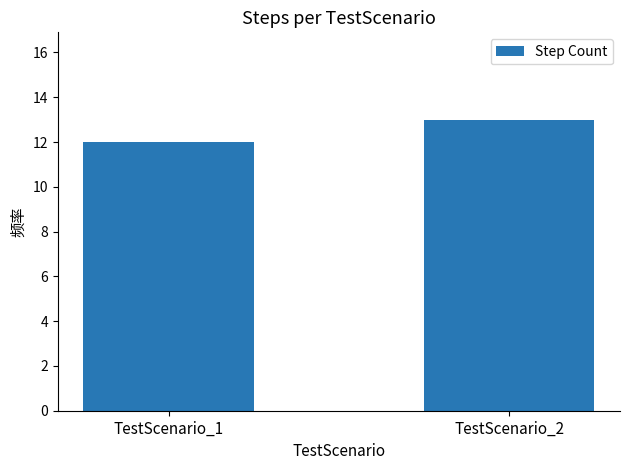

Are the bars horizontal?

No